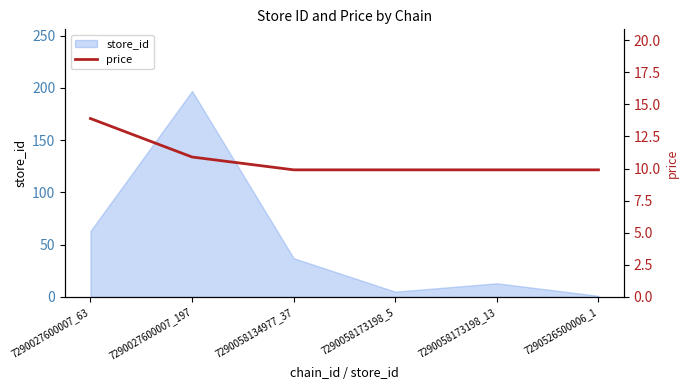

At which category does the chart reach its peak across all series?

7290027600007_63